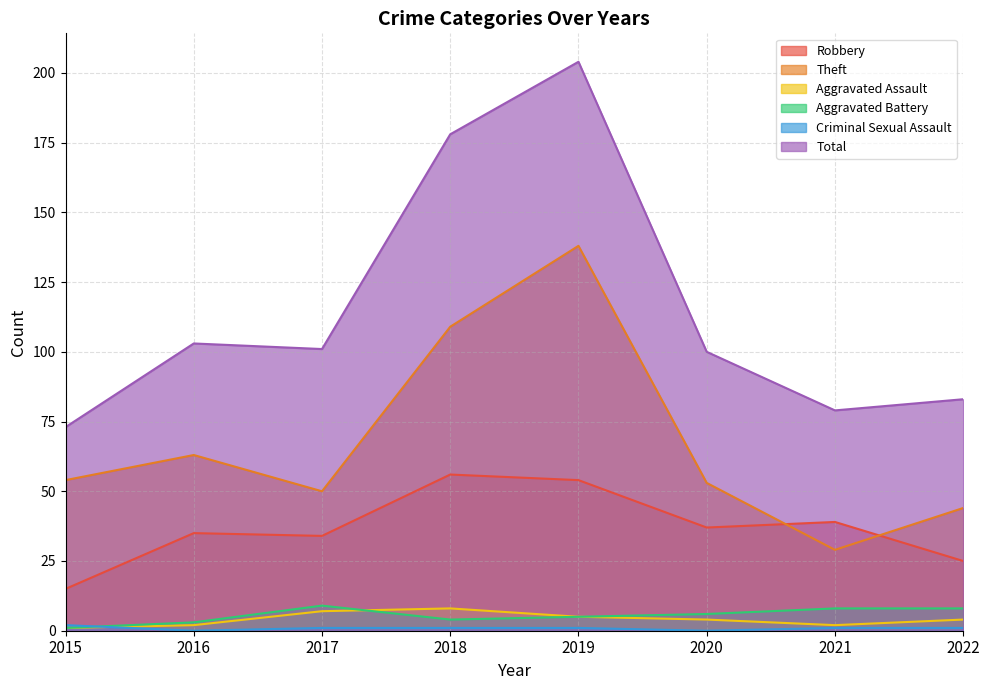

How many data points in Robbery are above 37?

3